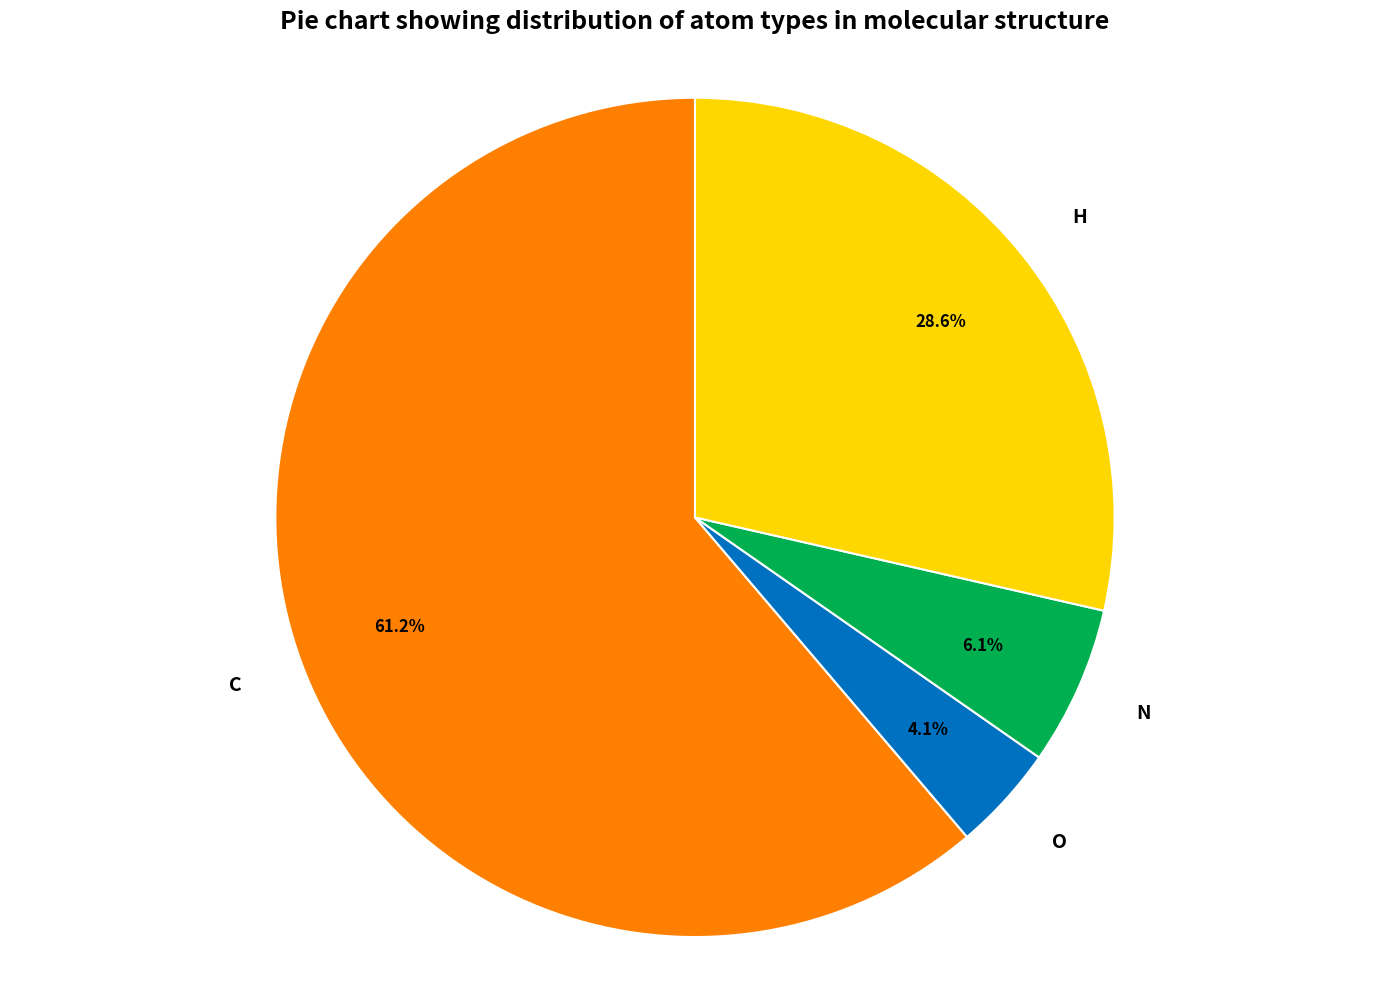

What is the ratio of the value at O to the value at N?

0.7